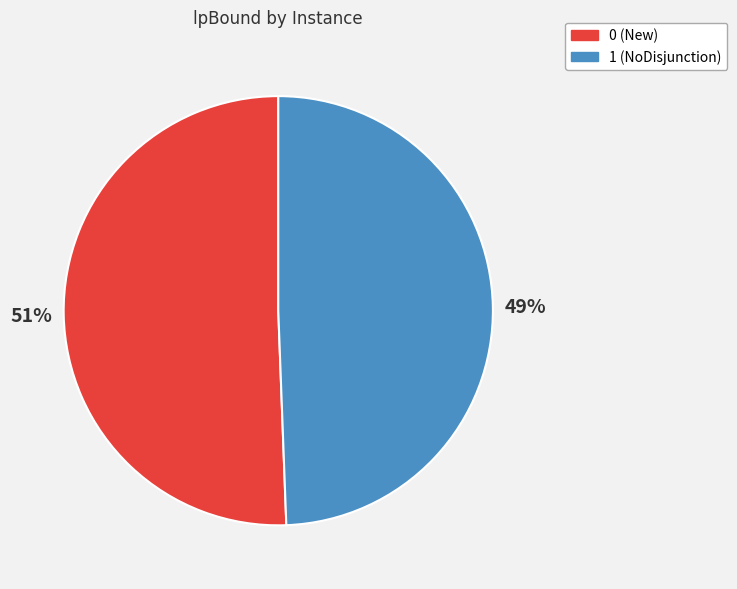

The 0 (New) slice represents 64% of the pie. True or false?

False